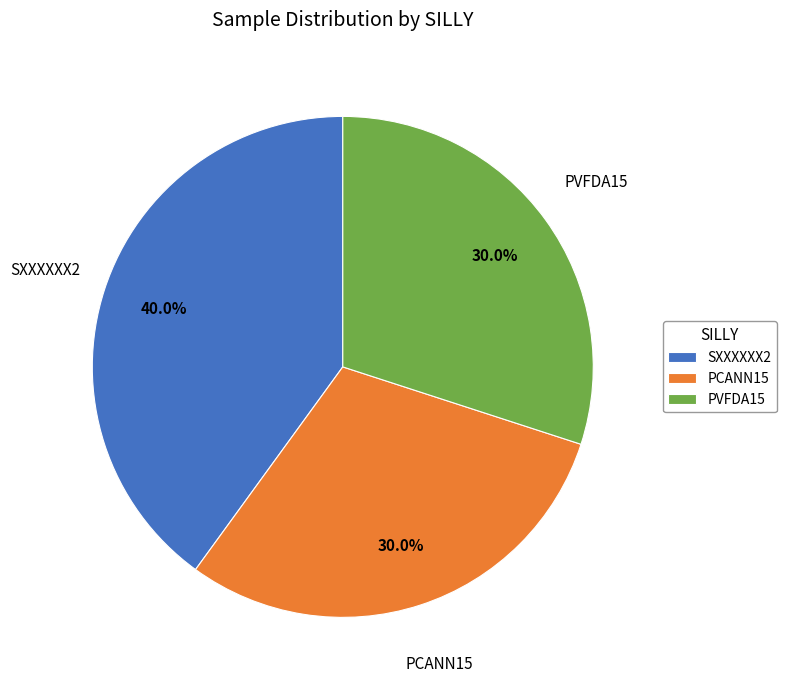

Which category has the biggest portion of the pie?

SXXXXXX2